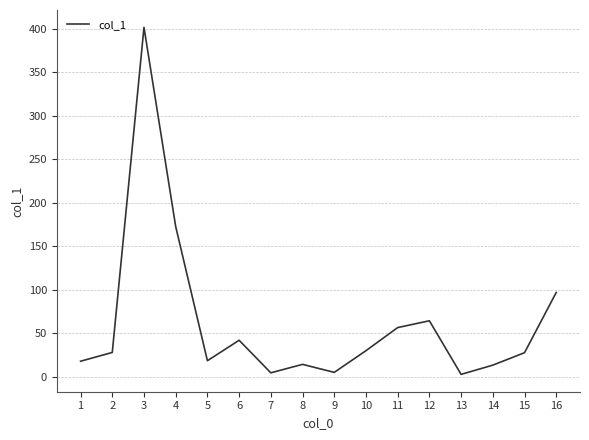

What is the average value?

62.1